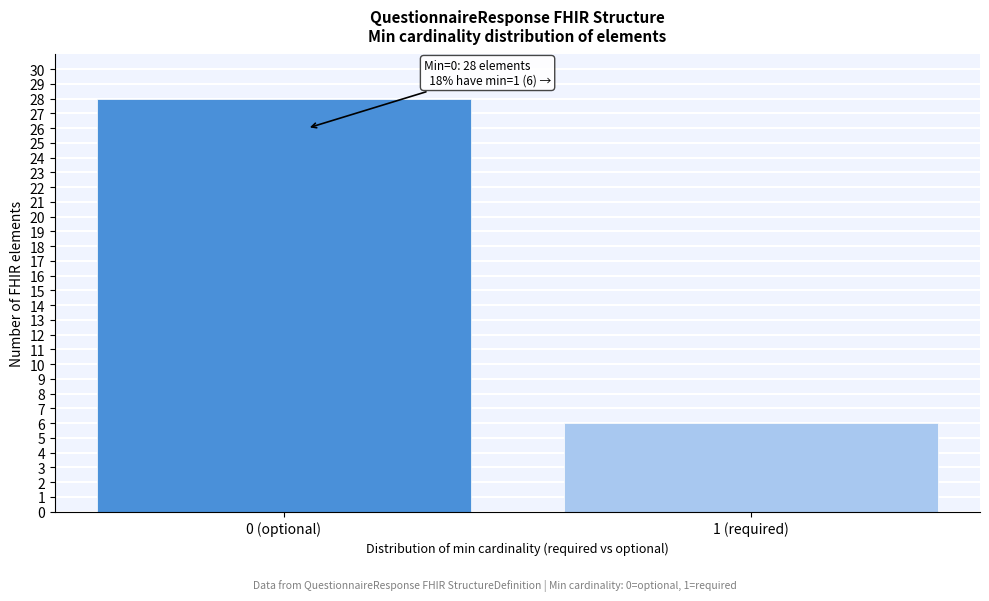

Reading left to right, list all the values displayed in this chart.

28	6